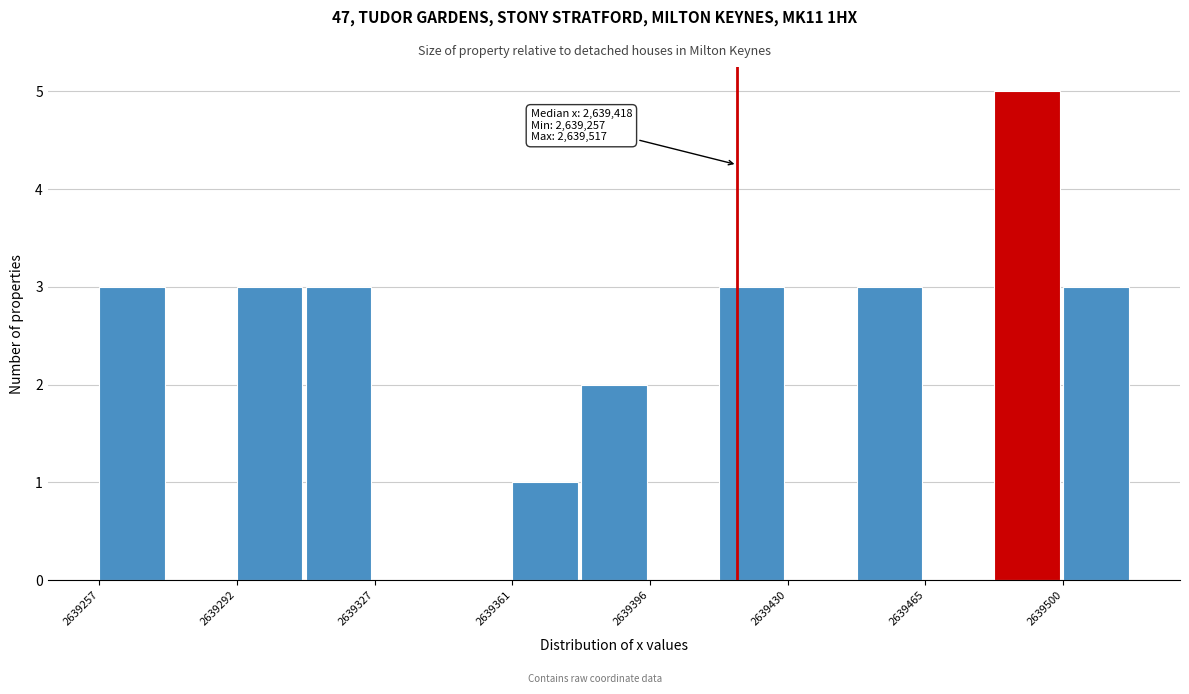

Read against the x-axis, roughly where is the centre of the tallest bar?

2639490